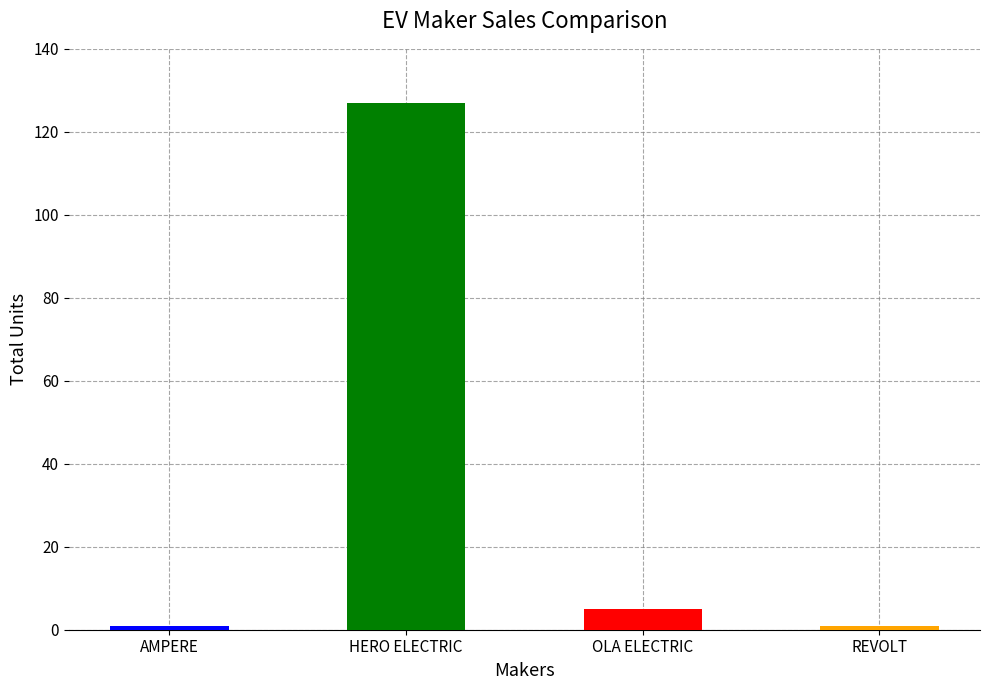

Is it true that the value at HERO ELECTRIC VEHICLES PVT. LTD is 167?

False